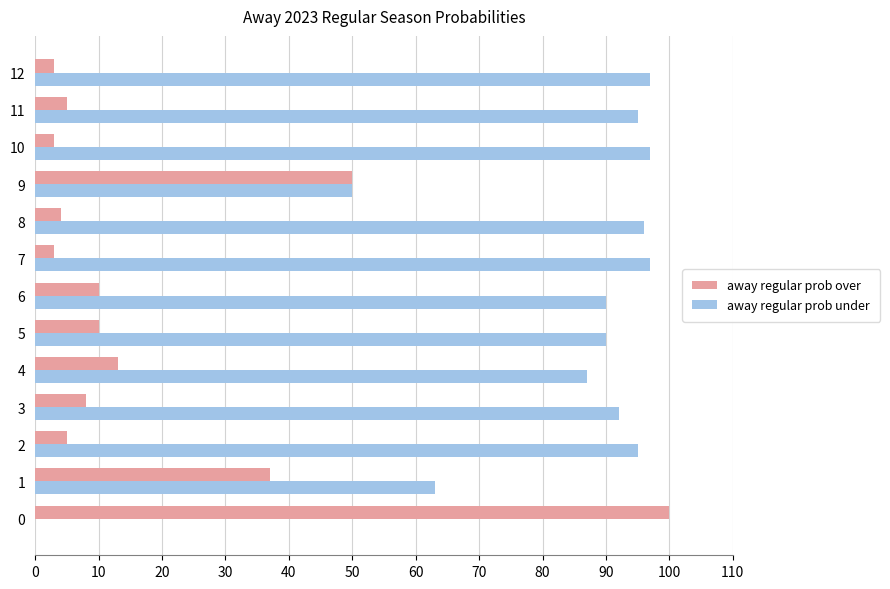

Which series has the largest total across all categories?

away regular prob under